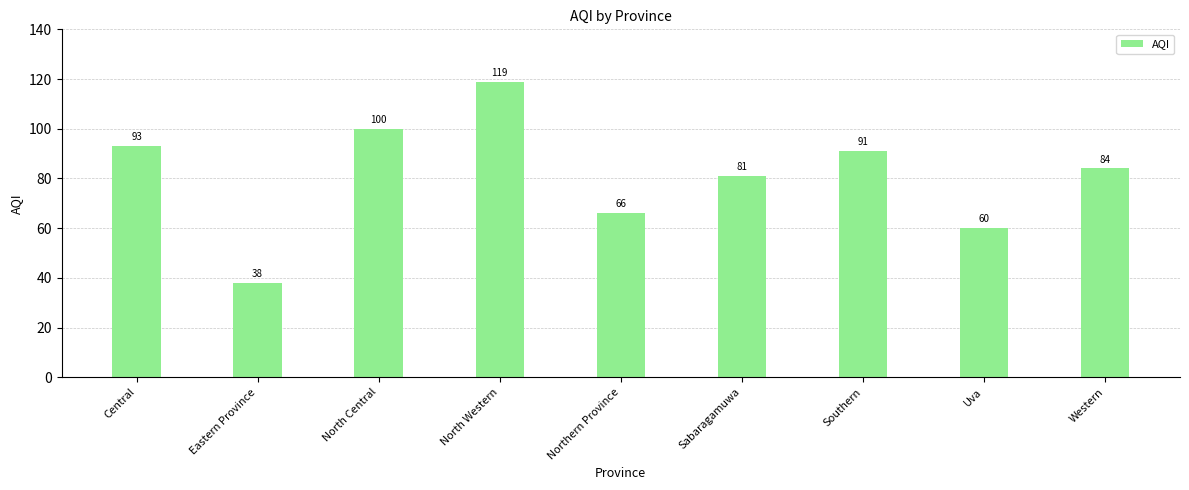

What is the label of the 1st bar from the left?

Central